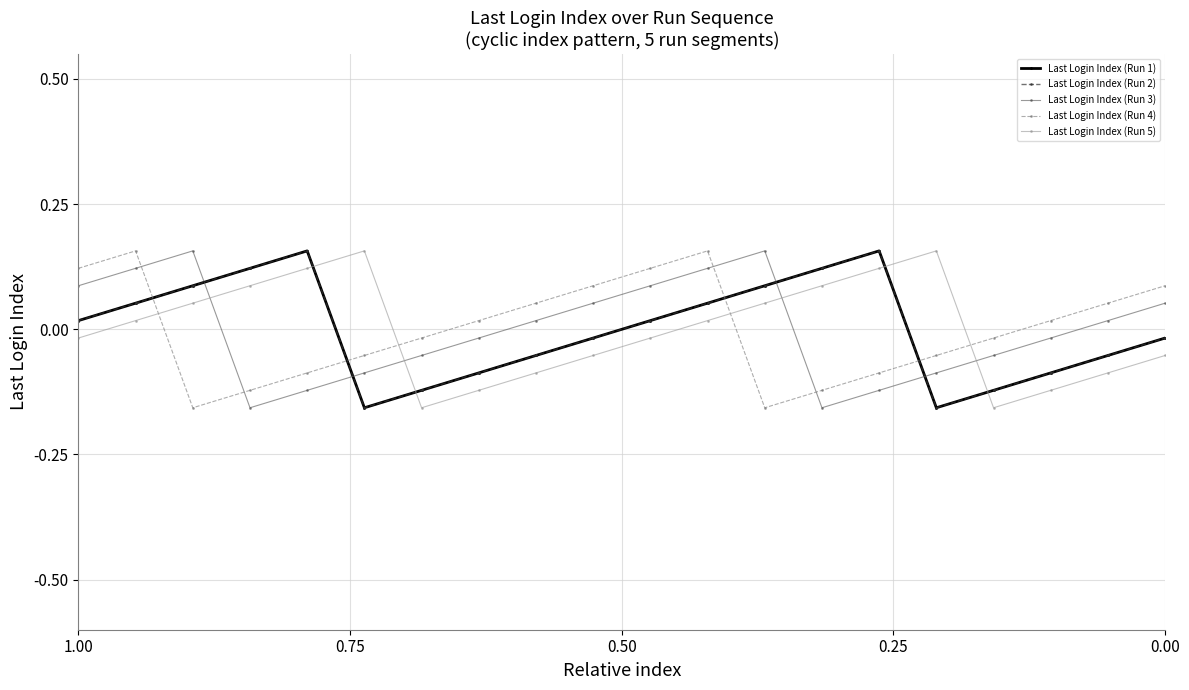

At which label does Last Login Index (Run 3) first exceed 0?

1.00